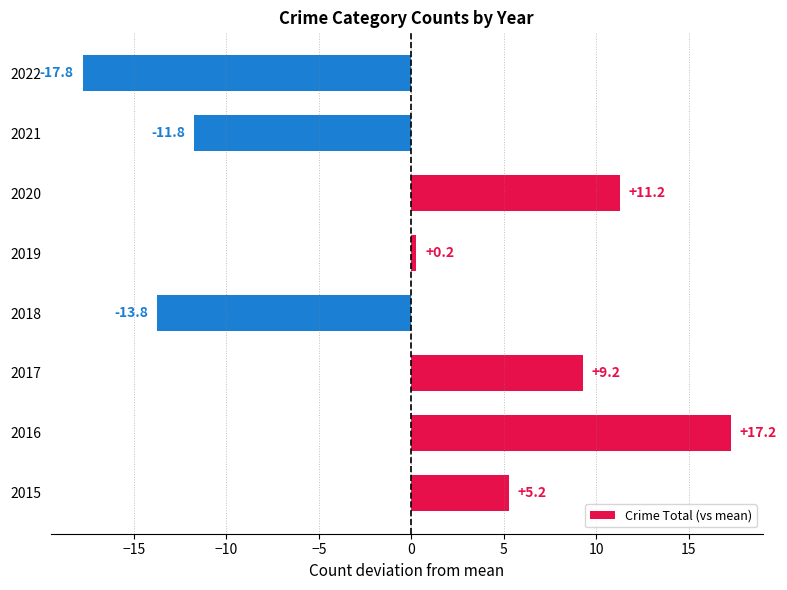

Which label corresponds to the smallest value in the chart?

2022